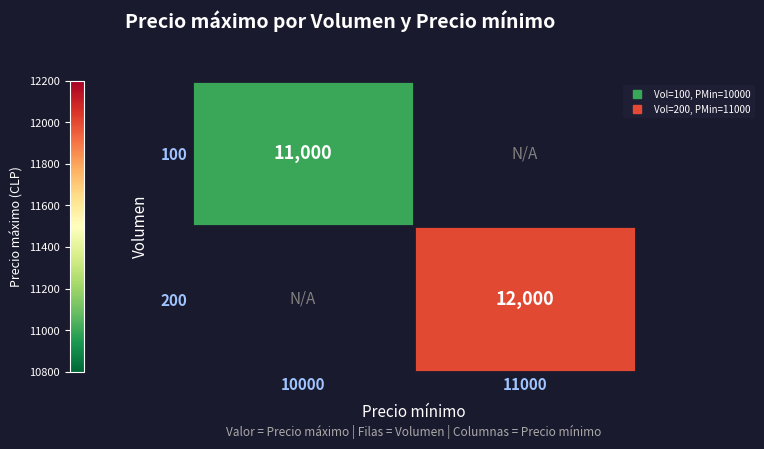

At how many categories does at least one series exceed 11061?

1